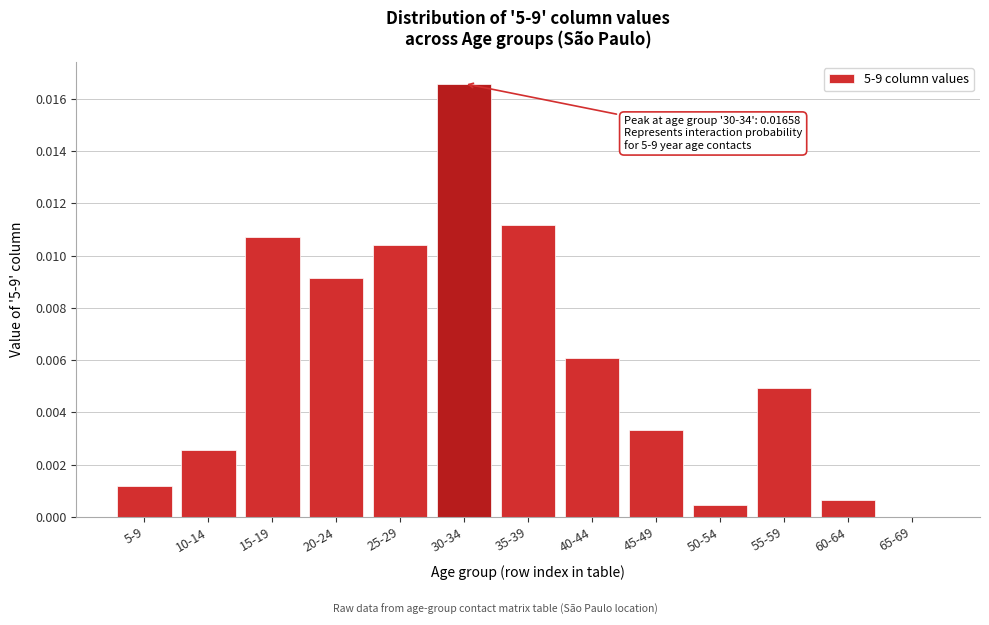

Between 50-54 and 20-24, which is larger?

20-24